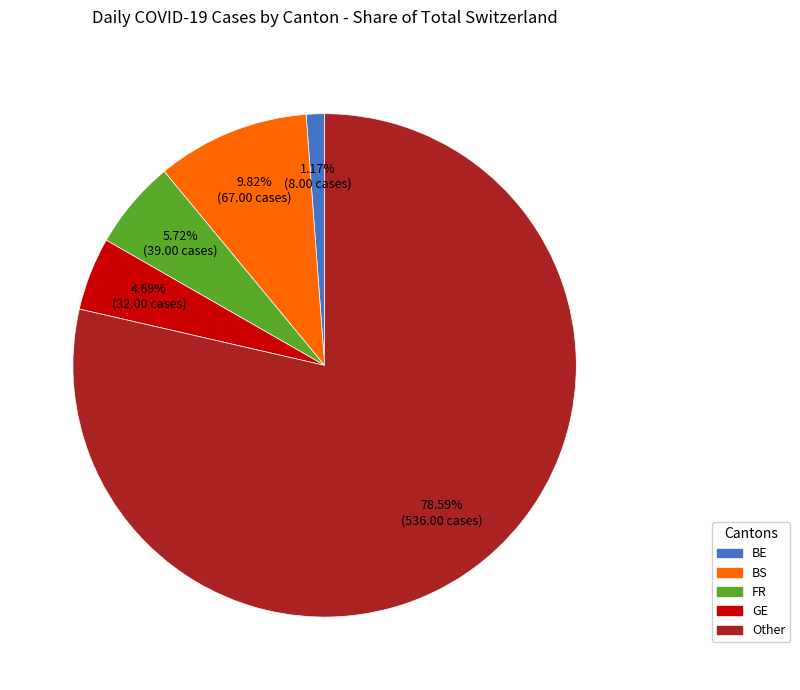

What is the smallest slice in the pie chart?

BE